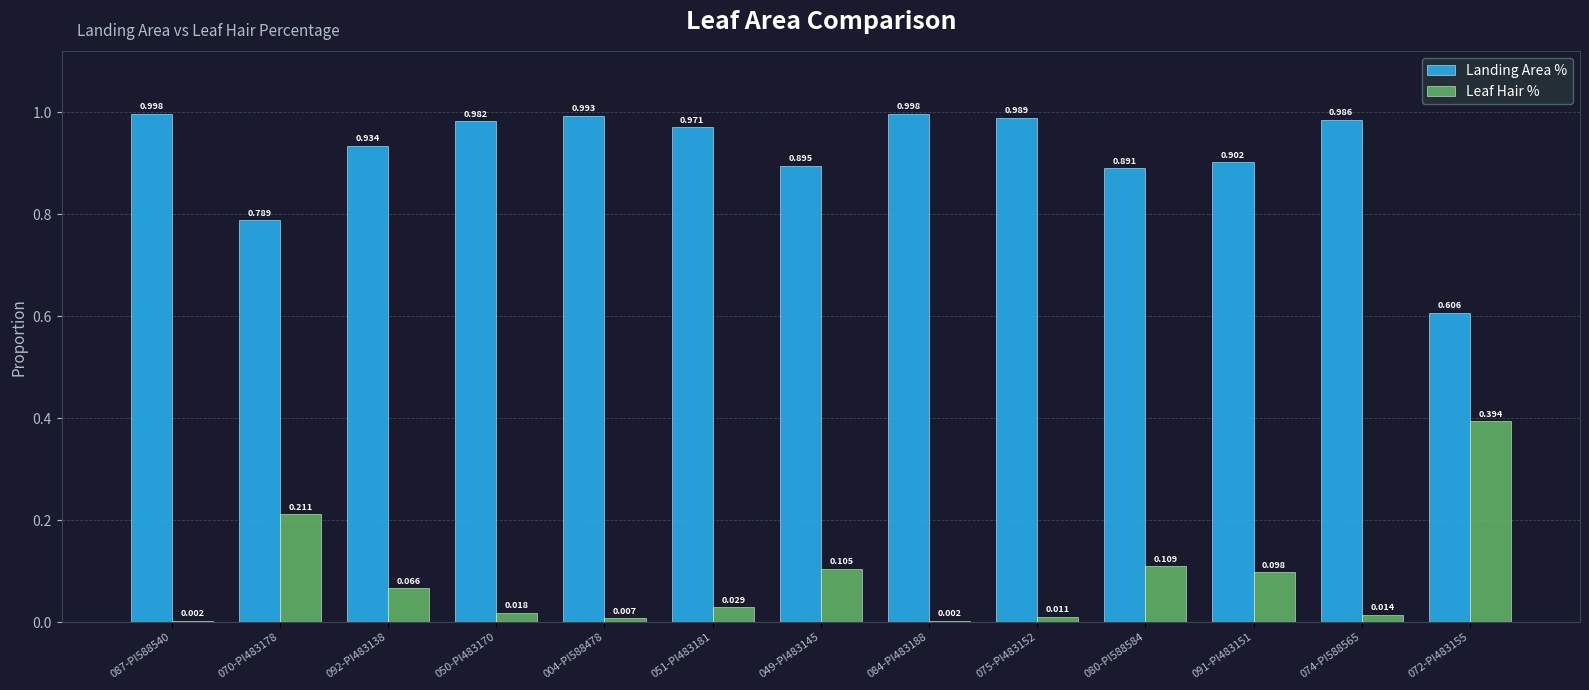

Is the value of Landing Area % at 084-PI483188 greater than the value of Leaf Hair % at 092-PI483138?

Yes